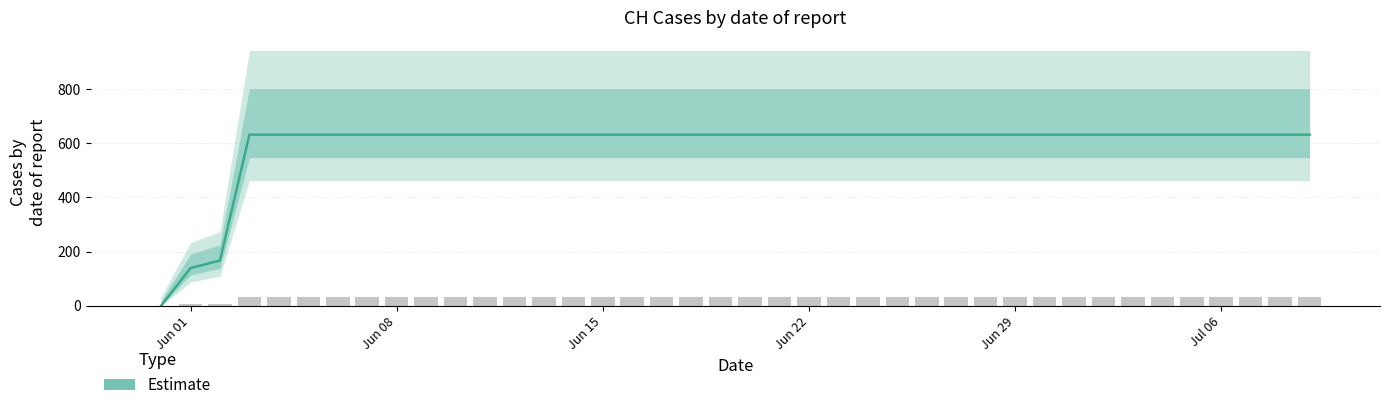

What is the greatest value displayed?

631